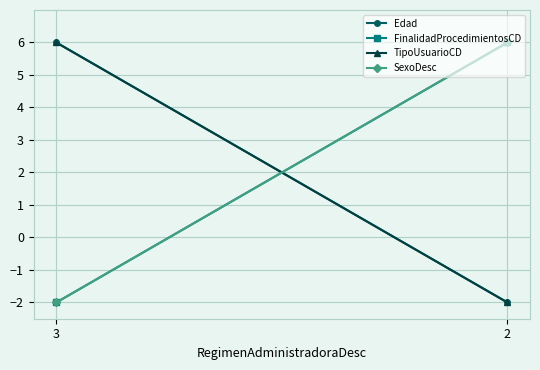

Which has a higher value, 2 or 3?

3